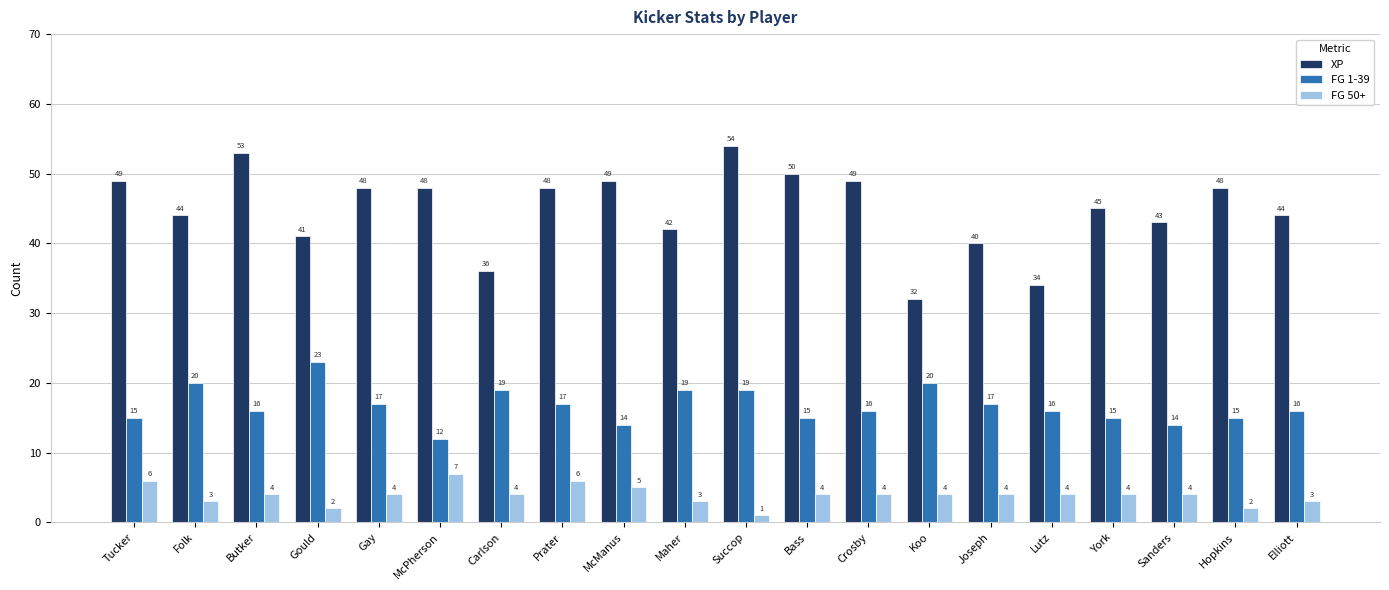

Reading left to right, transcribe all the data shown in this chart.

XP: Tucker=49	Folk=44	Butker=53	Gould=41	Gay=48	McPherson=48	Carlson=36	Prater=48	McManus=49	Maher=42	Succop=54	Bass=50	Crosby=49	Koo=32	Joseph=40	Lutz=34	York=45	Sanders=43	Hopkins=48	Elliott=44
FG 1-39: Tucker=15	Folk=20	Butker=16	Gould=23	Gay=17	McPherson=12	Carlson=19	Prater=17	McManus=14	Maher=19	Succop=19	Bass=15	Crosby=16	Koo=20	Joseph=17	Lutz=16	York=15	Sanders=14	Hopkins=15	Elliott=16
FG 50+: Tucker=6	Folk=3	Butker=4	Gould=2	Gay=4	McPherson=7	Carlson=4	Prater=6	McManus=5	Maher=3	Succop=1	Bass=4	Crosby=4	Koo=4	Joseph=4	Lutz=4	York=4	Sanders=4	Hopkins=2	Elliott=3